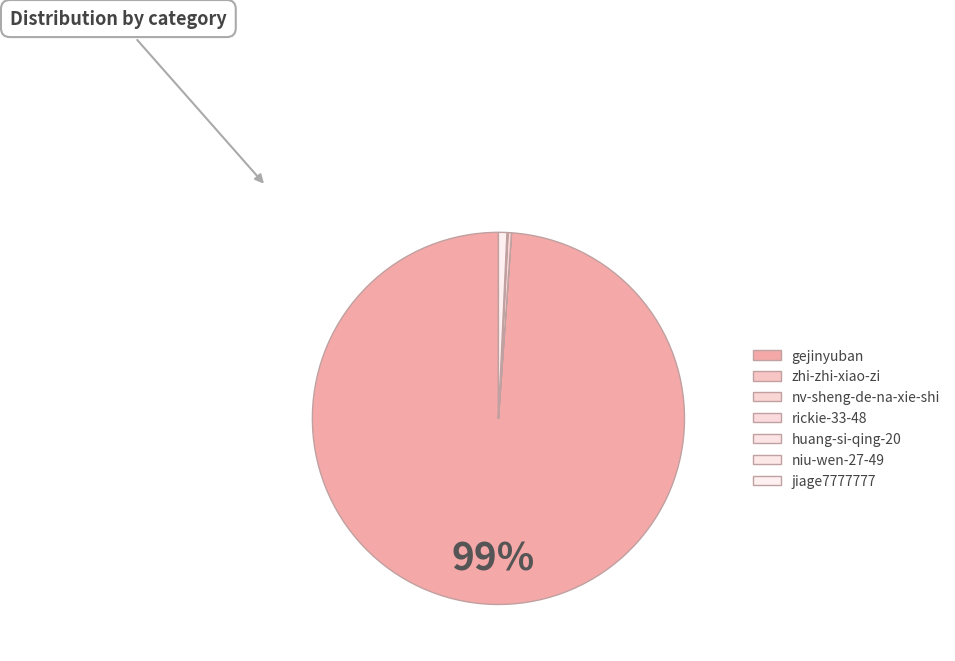

What is the total percentage of huang-si-qing-20 and jiage7777777?

0.7%